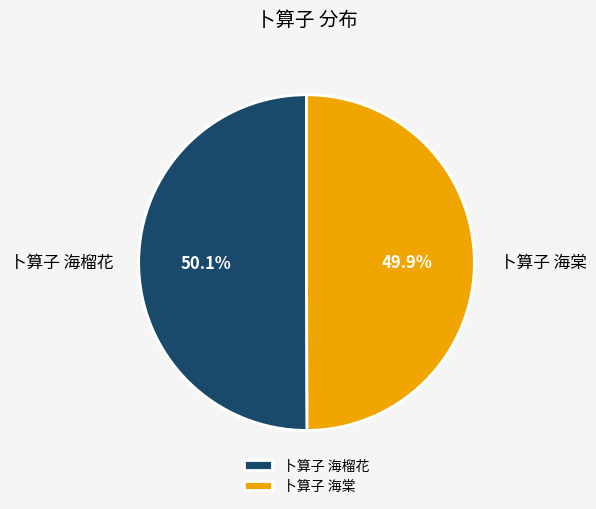

What percentage is the 卜算子 海榴花 slice, to the nearest percent?

50%